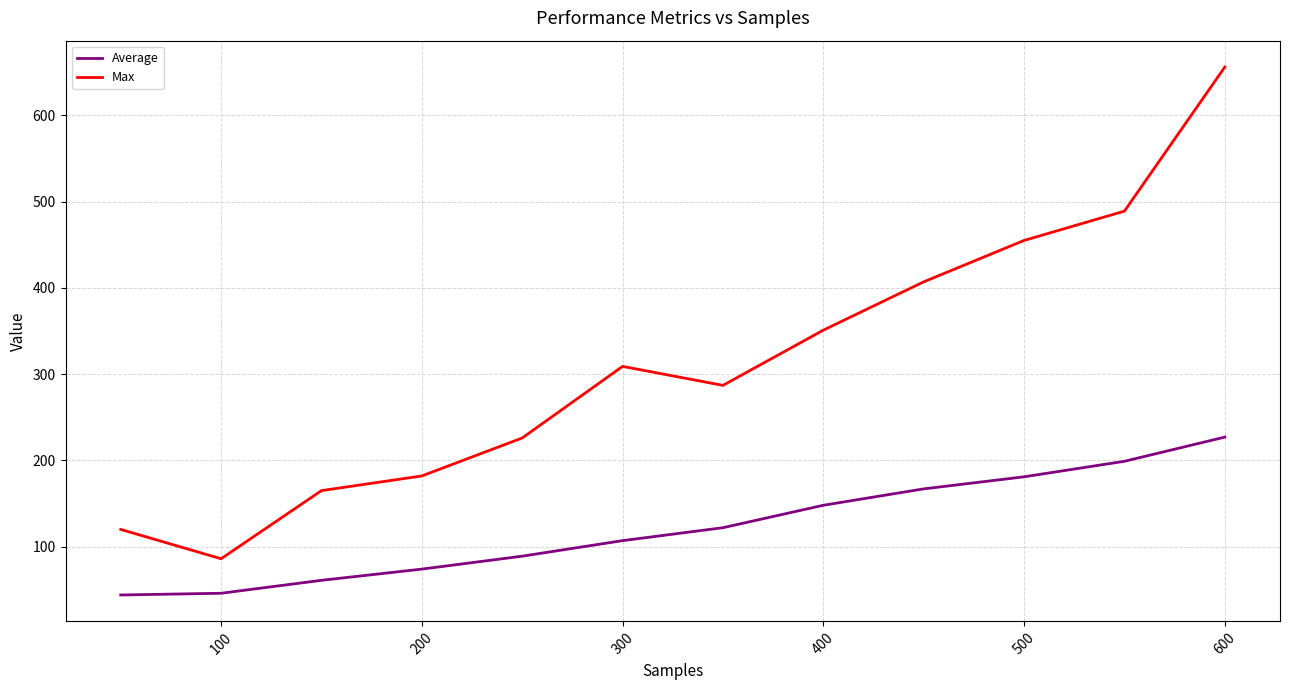

What is the minimum value shown in the chart?

44